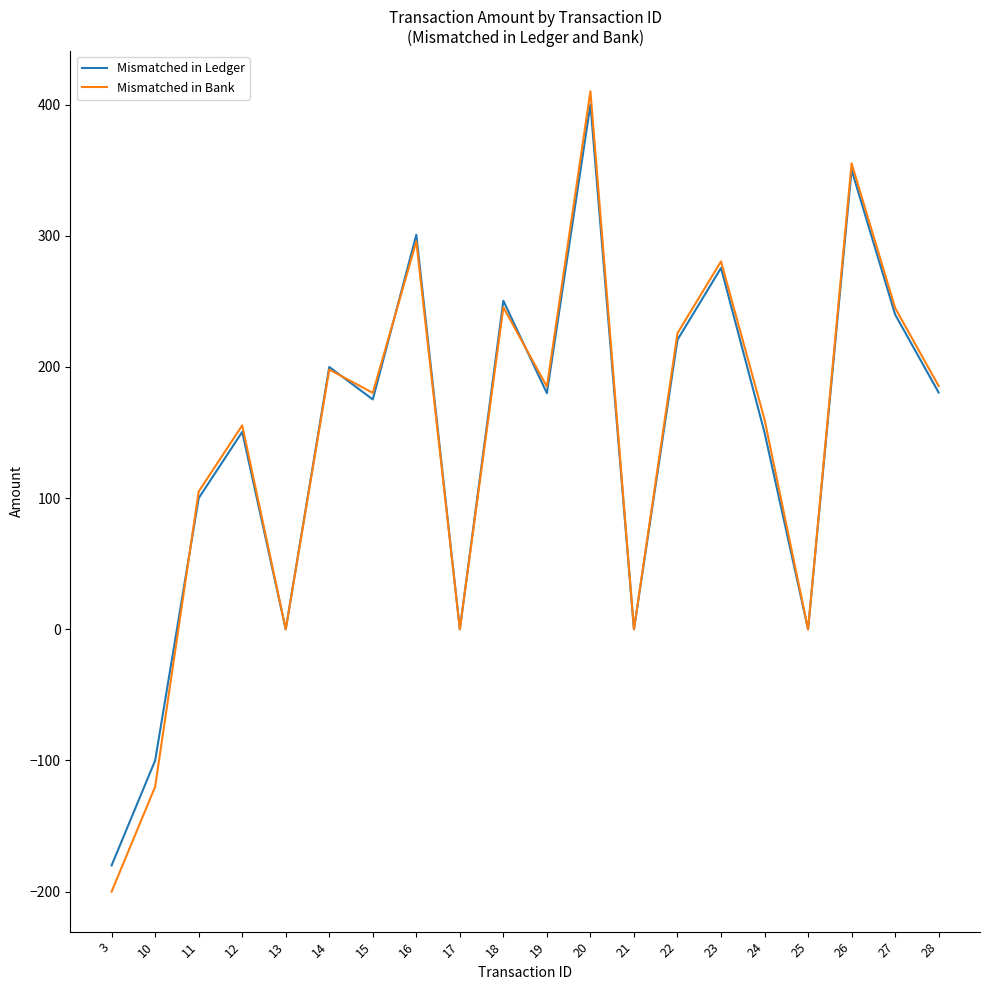

Which category has the highest value in the Mismatched in Bank series?

20